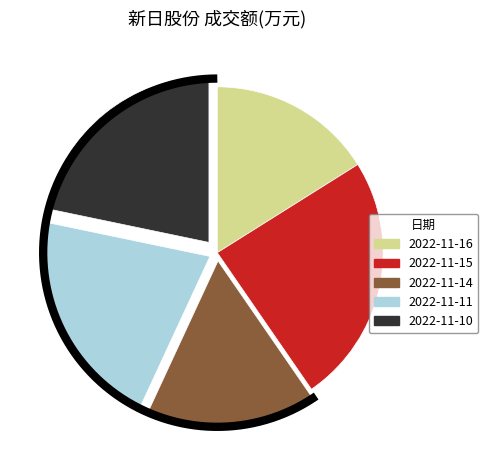

To the nearest percent, what is the combined percentage of 2022-11-16 and 2022-11-15?

40%